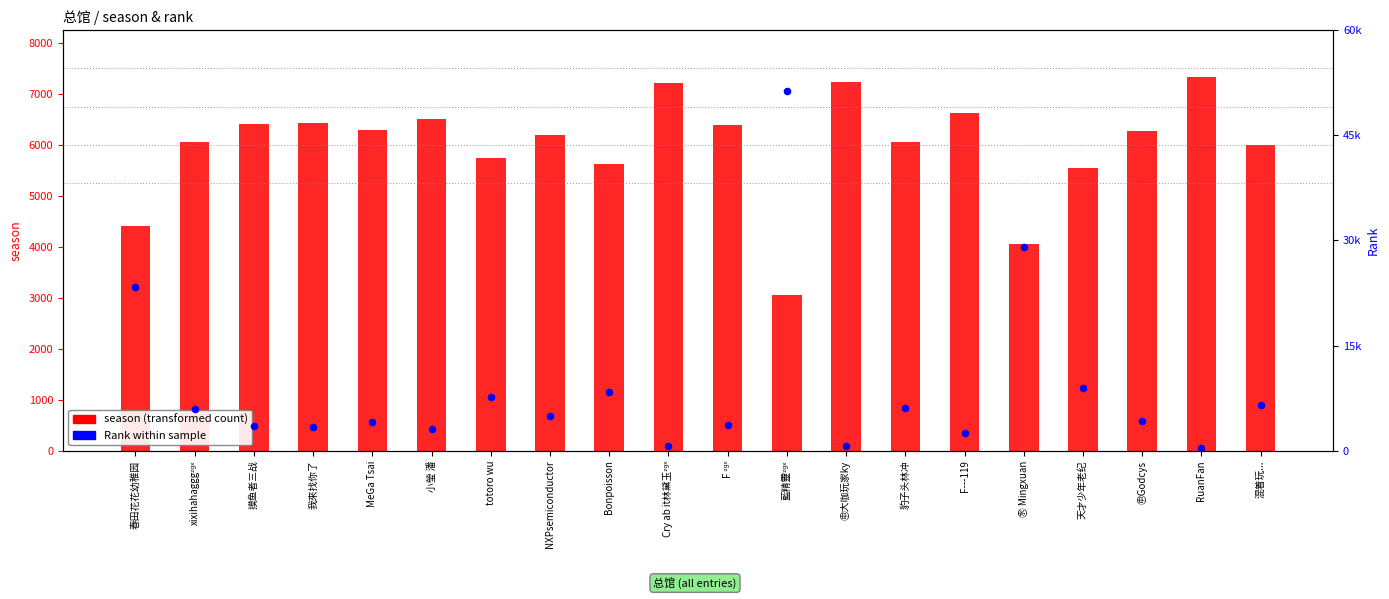

Which series reaches the maximum Y coordinate?

Rank within sample